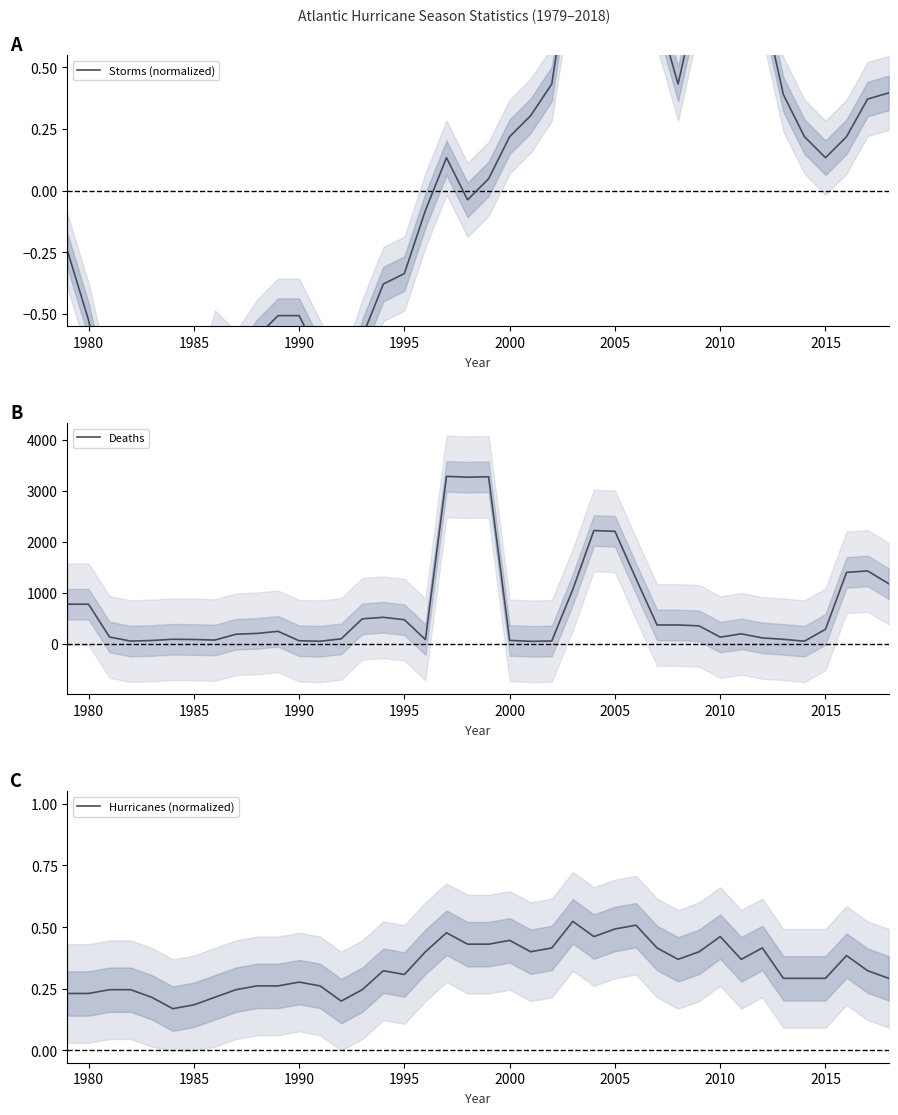

True or false: Deaths and Hurricanes (normalized) cross at least once.

False